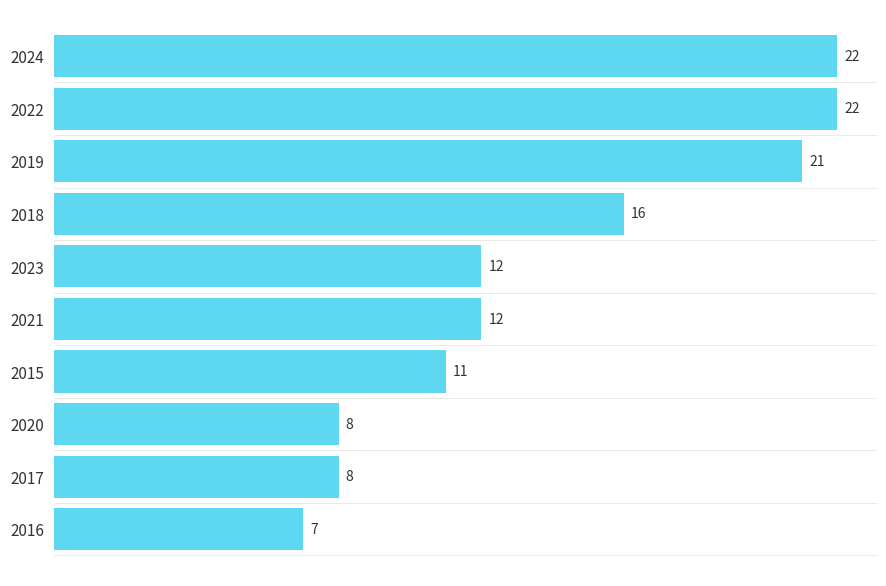

What is the minimum value shown in the chart?

7